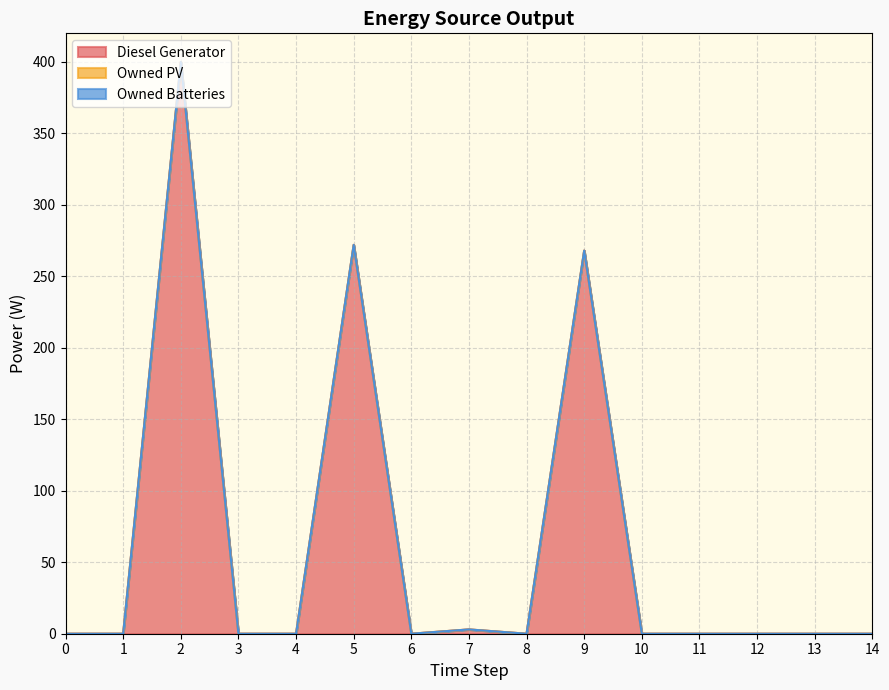

True or false: Diesel Generator and Owned Batteries cross at least once.

False